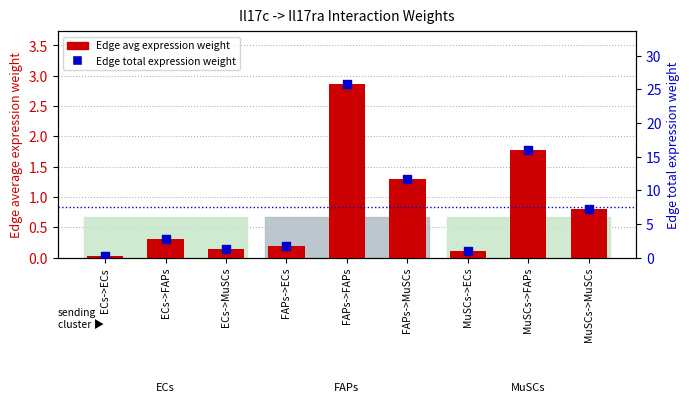

At how many categories does at least one series exceed 14?

2